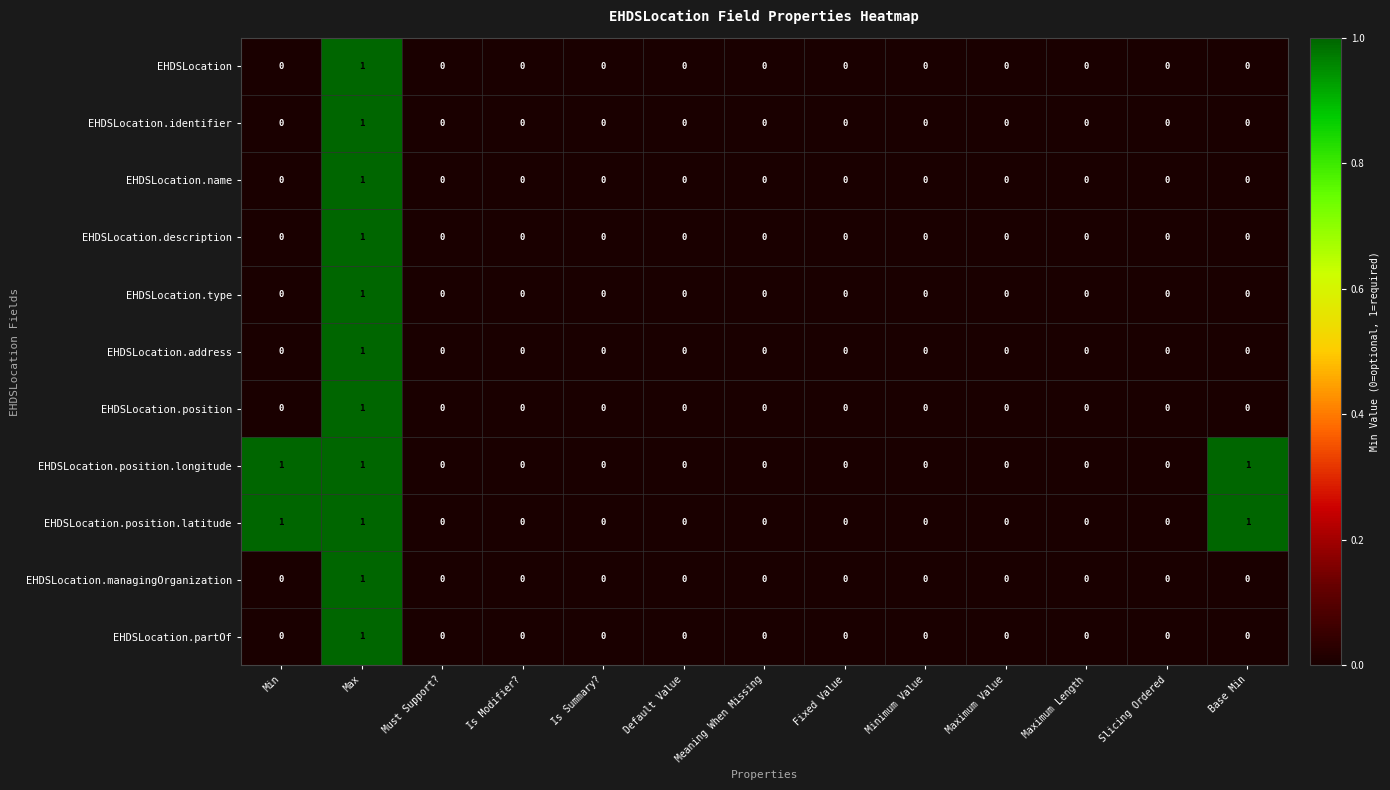

Count the EHDSLocation.position values in the range 0 to 1.

13